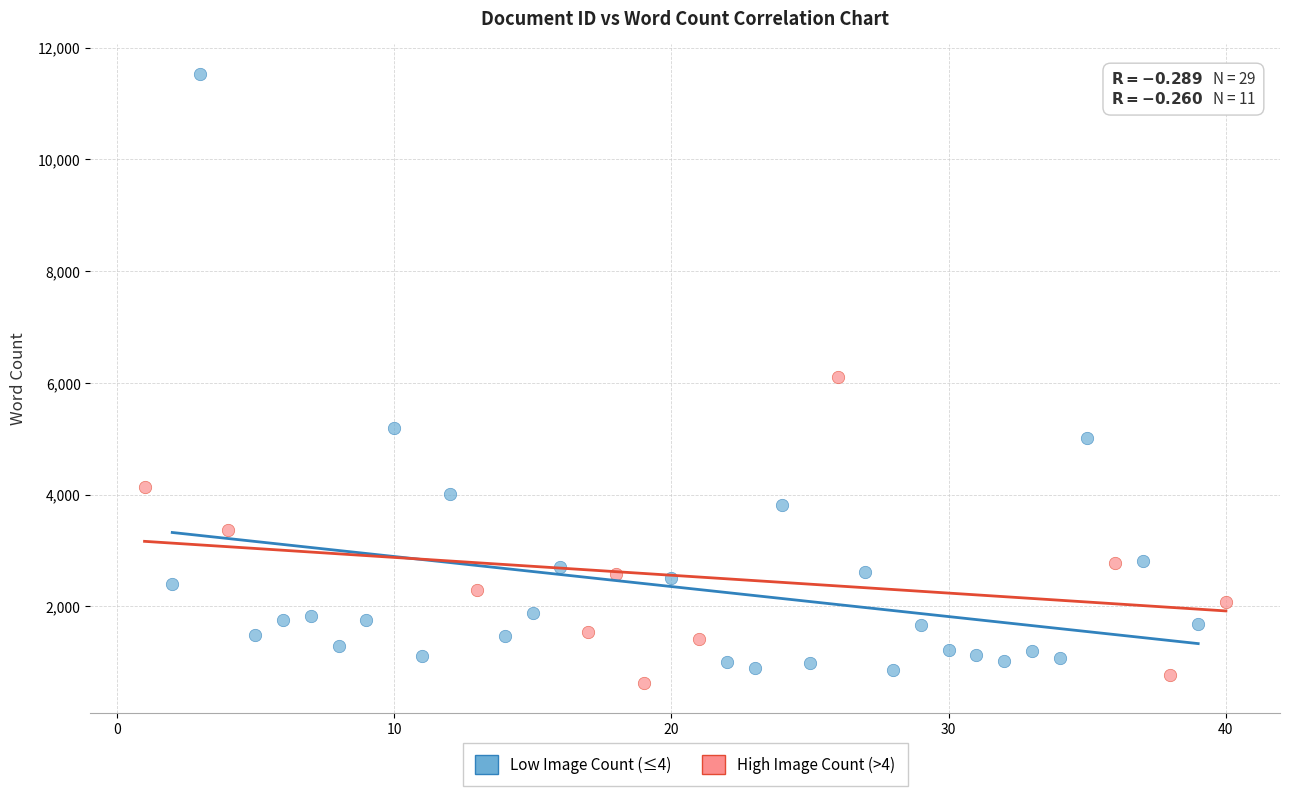

Which series contains the highest Y value?

Low Image Count (≤4)